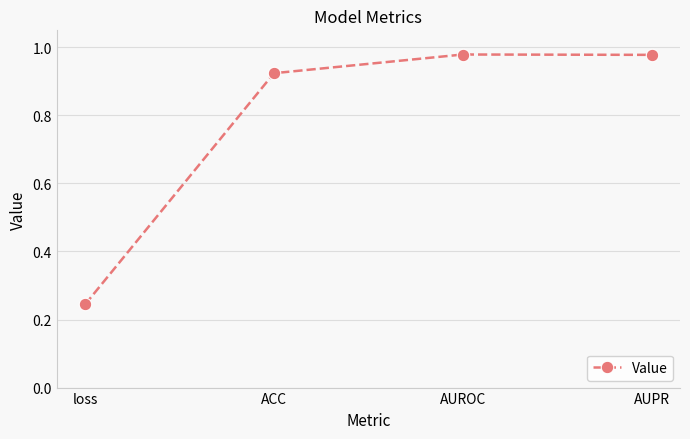

What is the difference between the maximum and minimum values?

0.7